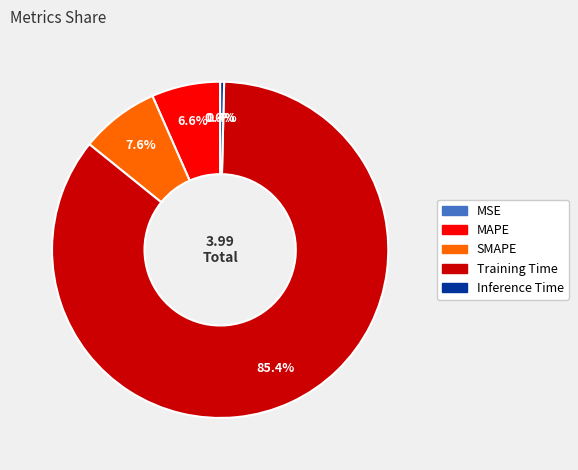

To the nearest percent, what portion does Training Time represent?

85%